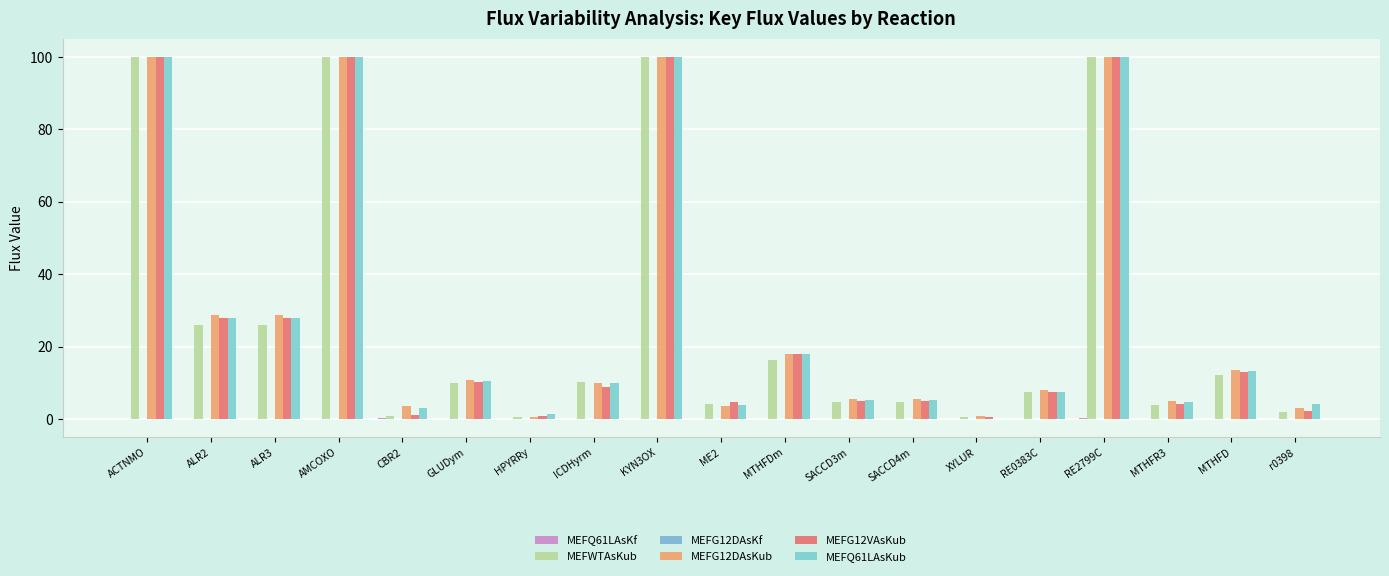

What is the difference between the maximum and minimum values in the MEFQ61LAsKf series?

0.3